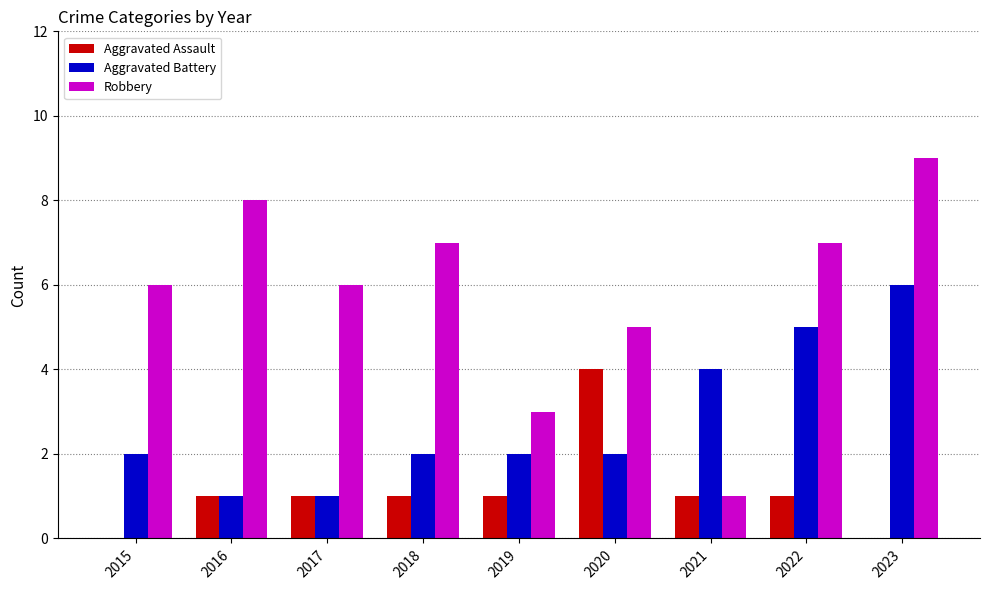

Which series changed the most between 2017 and 2021?

Robbery